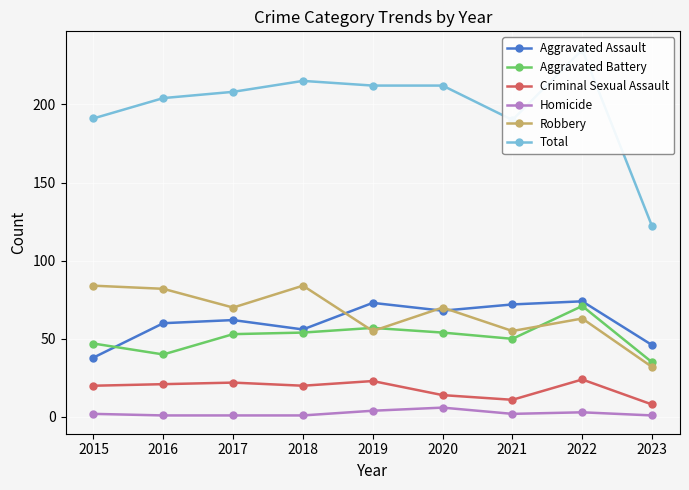

Rank the series by their maximum value, from highest to lowest.

Total, Robbery, Aggravated Assault, Aggravated Battery, Criminal Sexual Assault, Homicide